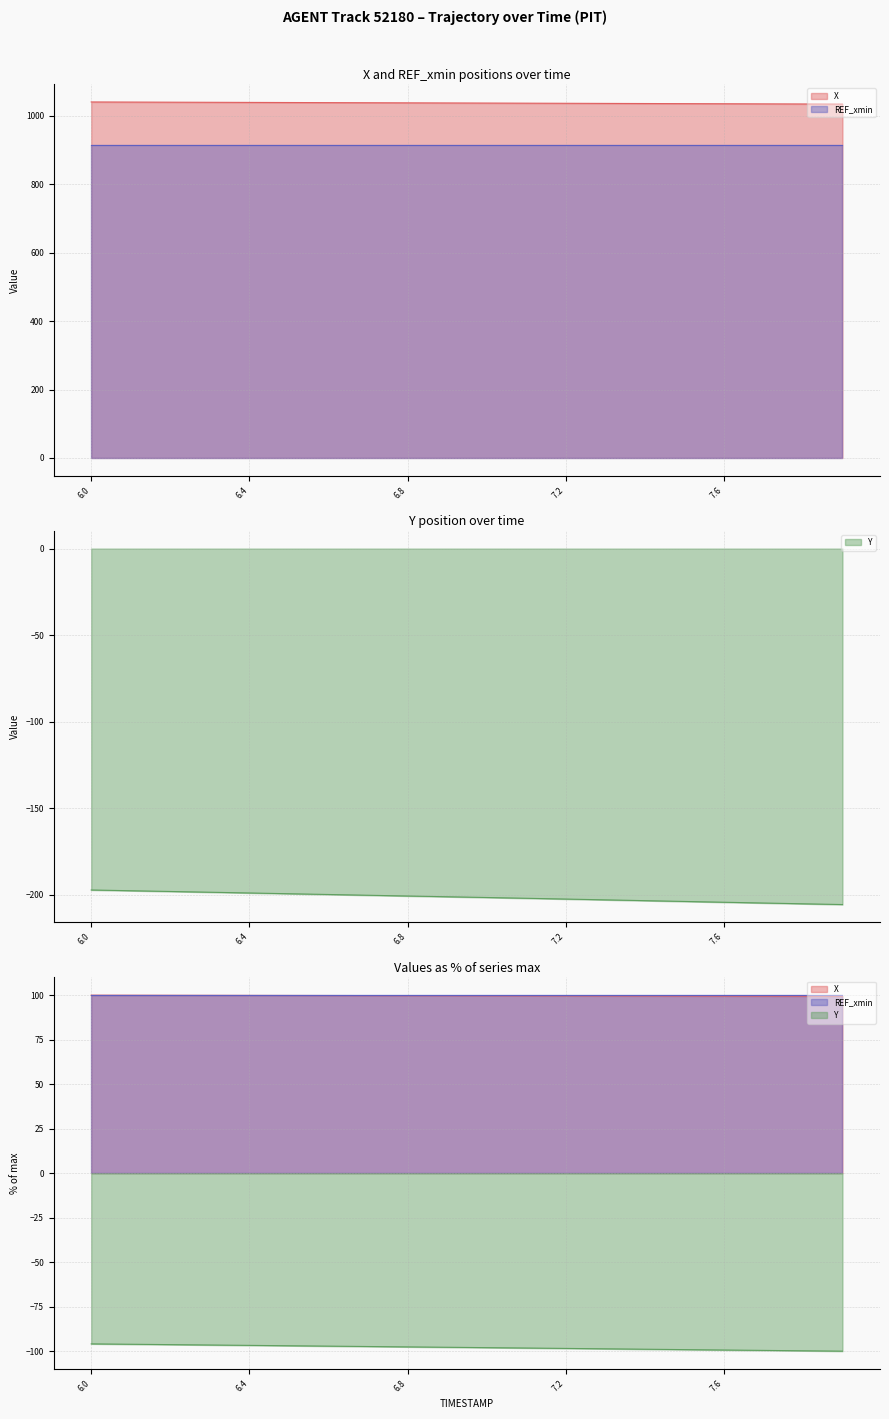

What is the difference between the Y values at 6.0 and 7.0?

4.3